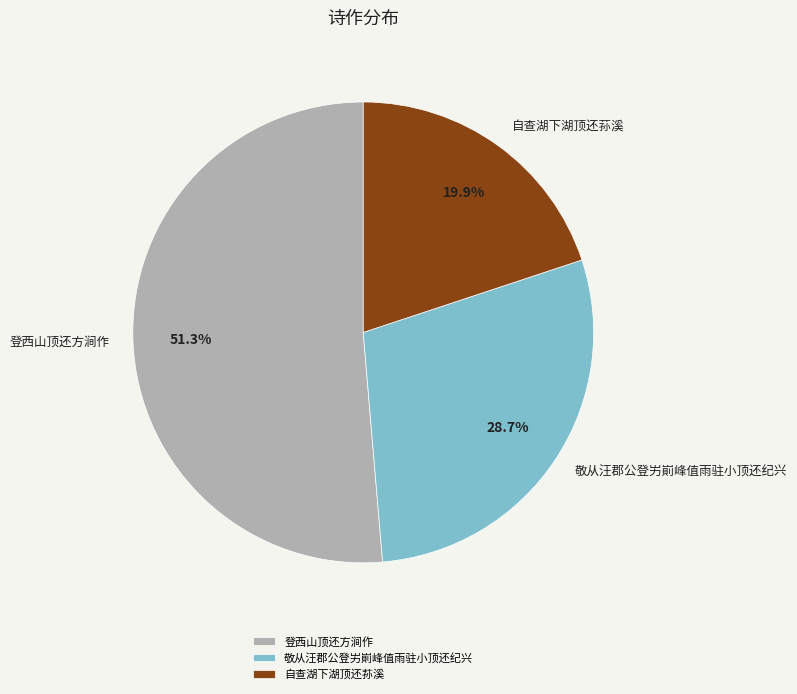

Rank the categories by value from highest to lowest.

登西山顶还方涧作, 敬从汪郡公登屴崱峰值雨驻小顶还纪兴, 自查湖下湖顶还荪溪